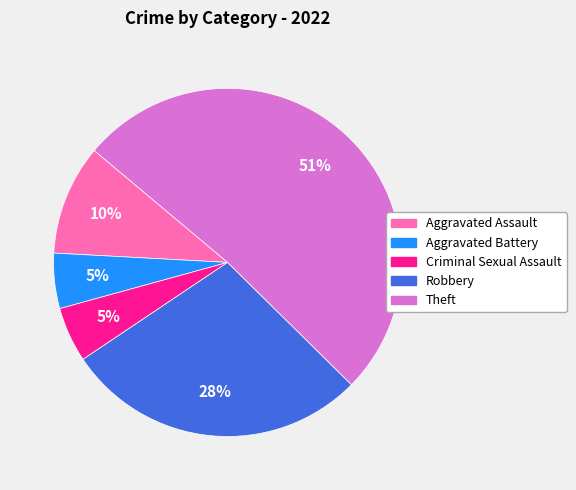

True or false: Theft accounts for 62% of the total.

False